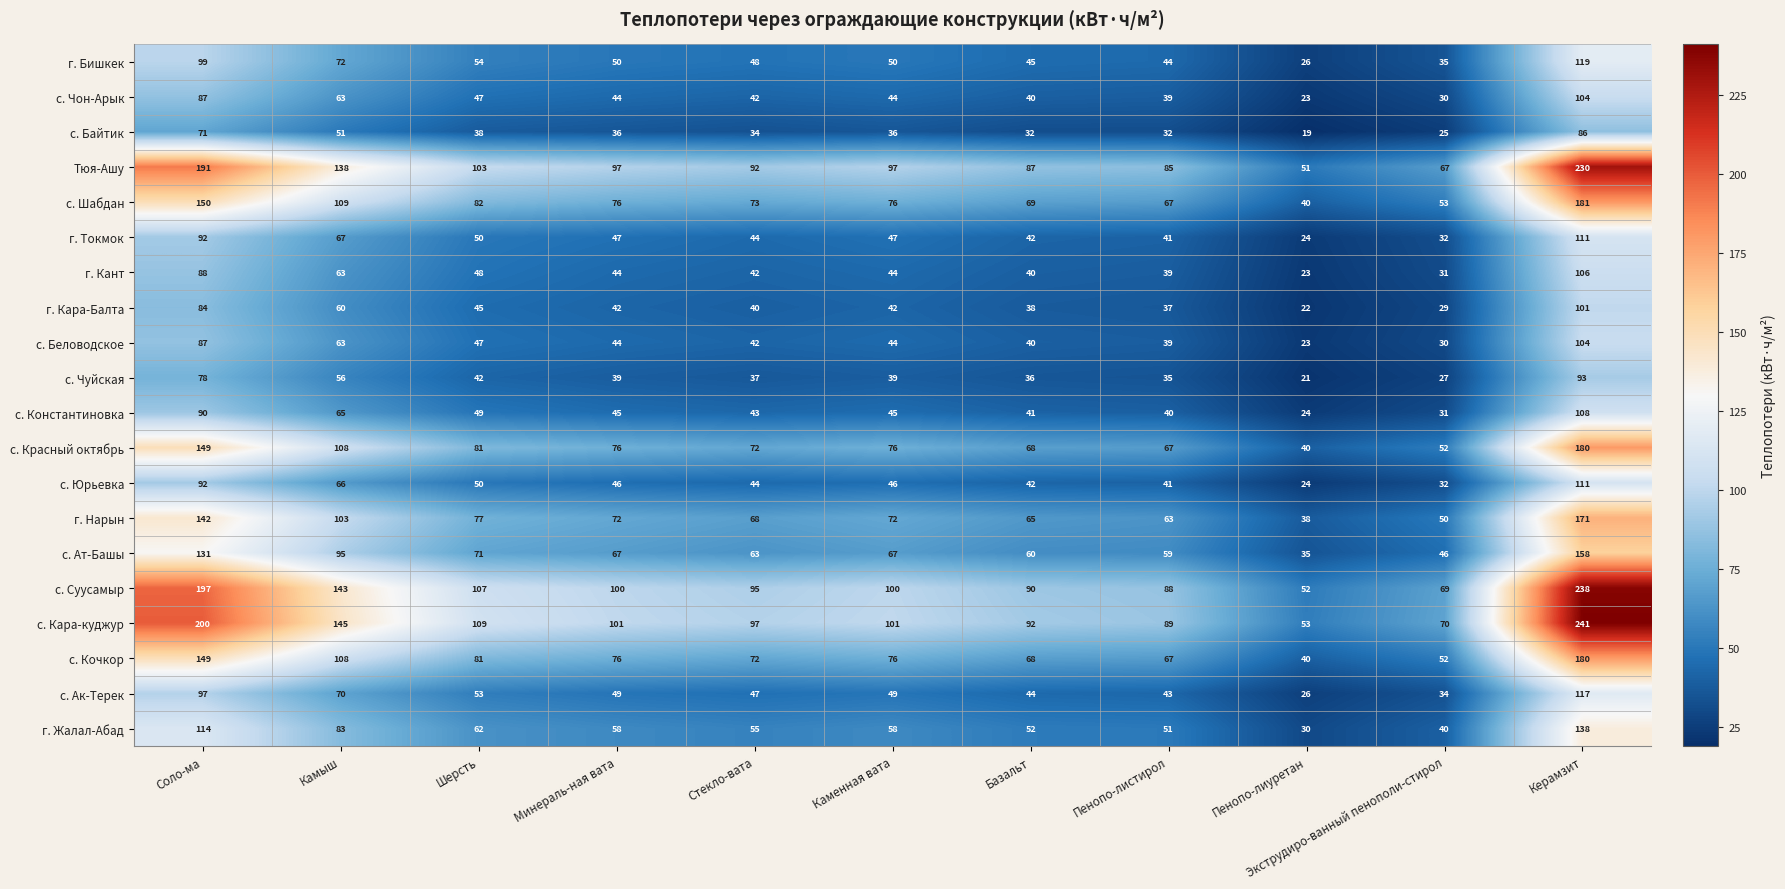

What is the sum of the с. Ат-Башы values at Пенопо-лиуретан and Стекло-вата?

98